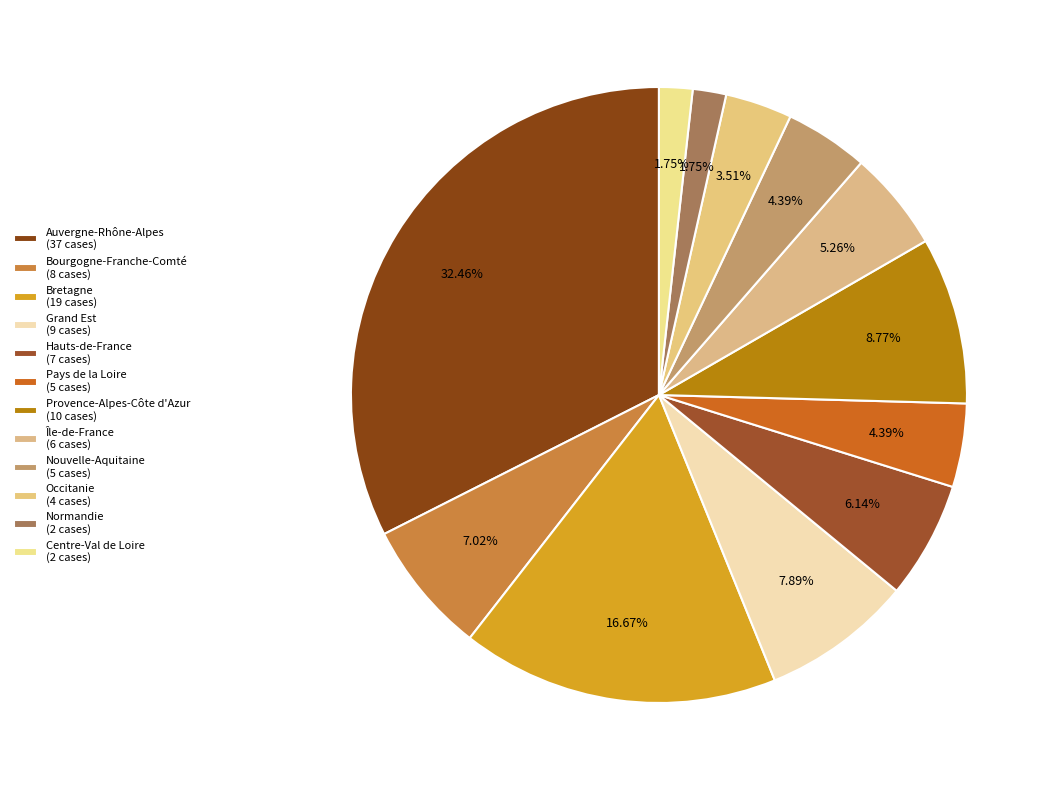

What is the total percentage of Centre-Val de Loire and Île-de-France?

7.0%